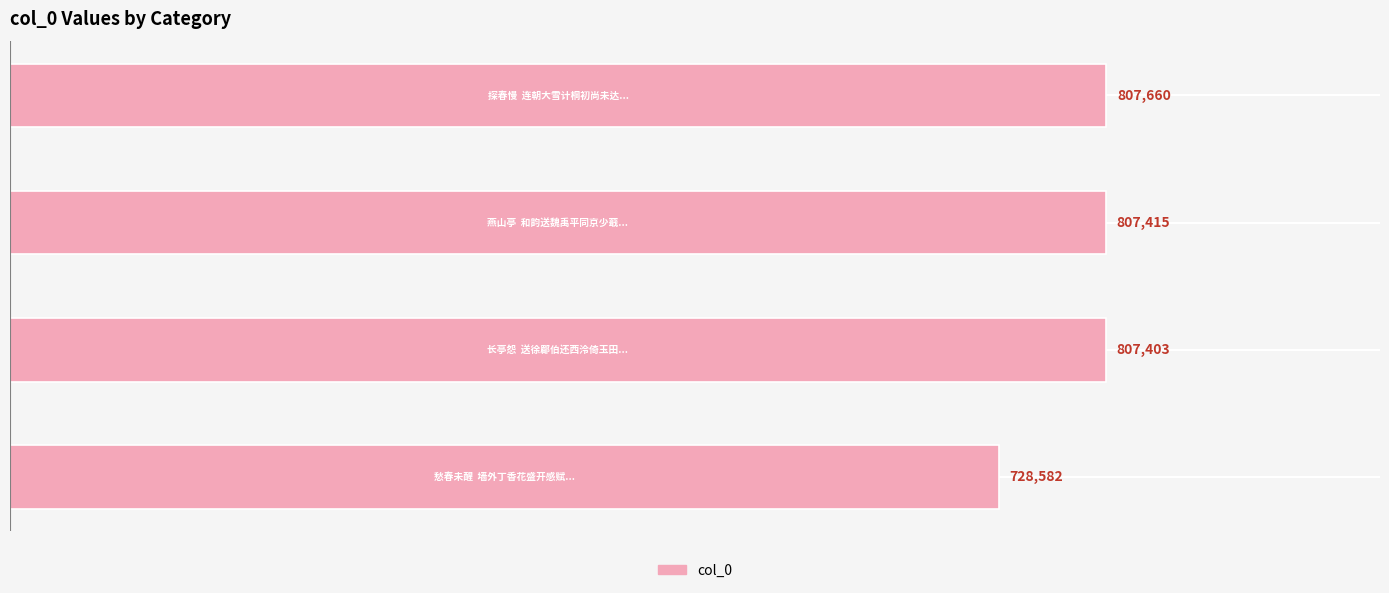

What is the greatest value displayed?

807660